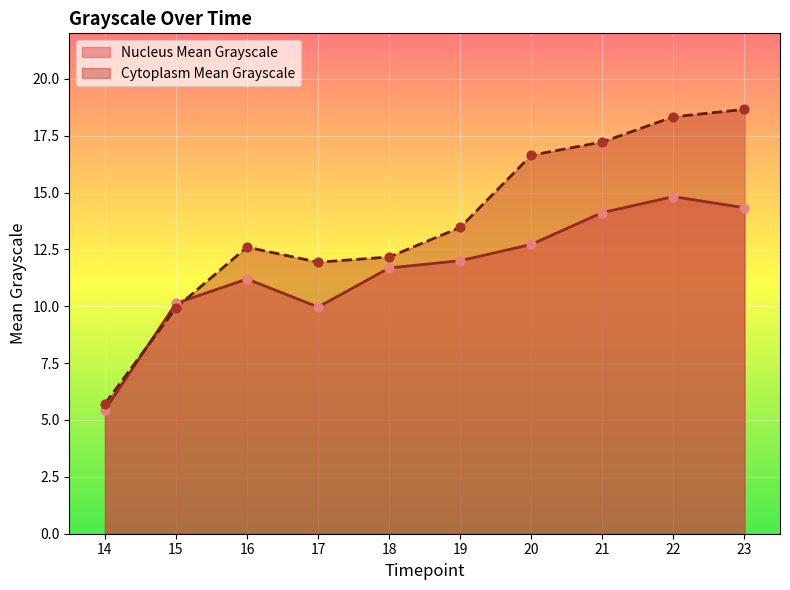

Which series contains the lowest Y value?

Nucleus Mean Grayscale